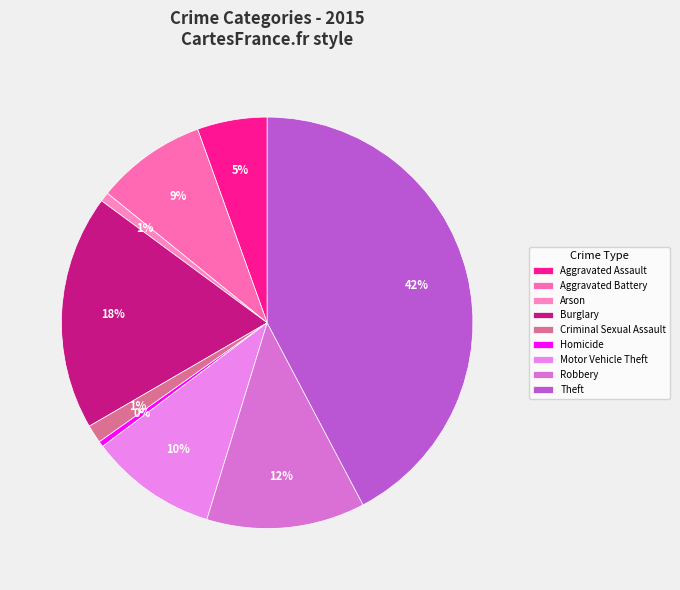

The Aggravated Assault slice represents 5% of the pie. True or false?

True